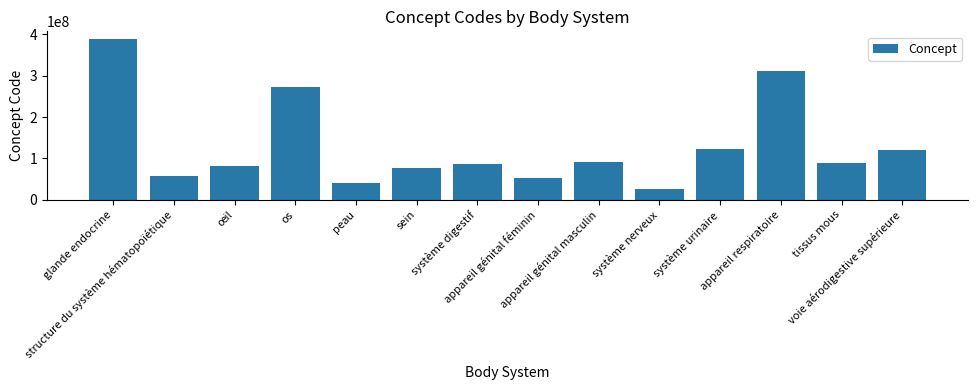

Which has a higher value, système nerveux or système urinaire?

système urinaire